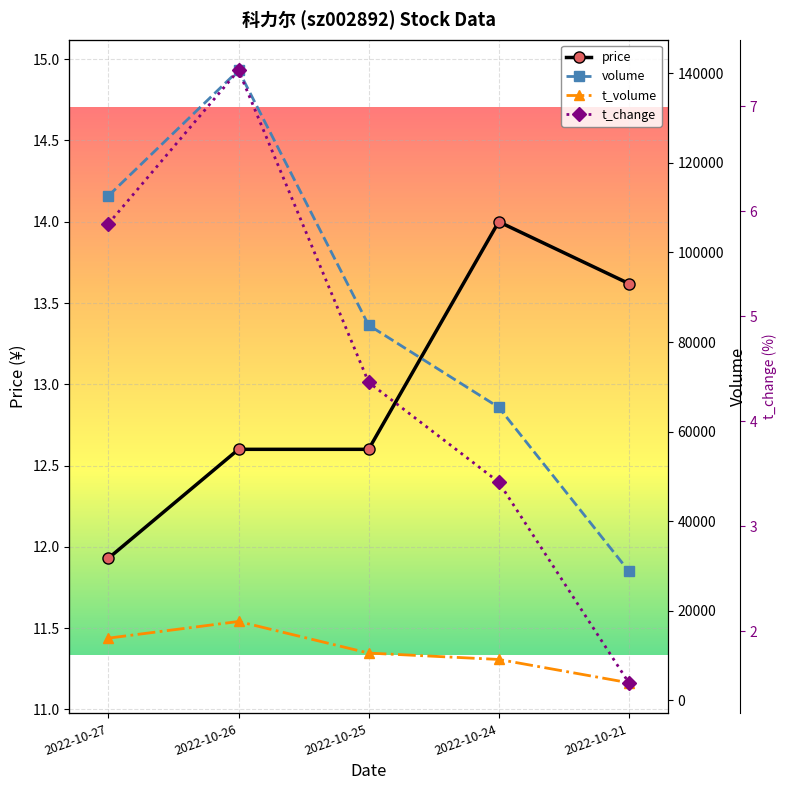

True or false: price and t_volume intersect in this chart.

False